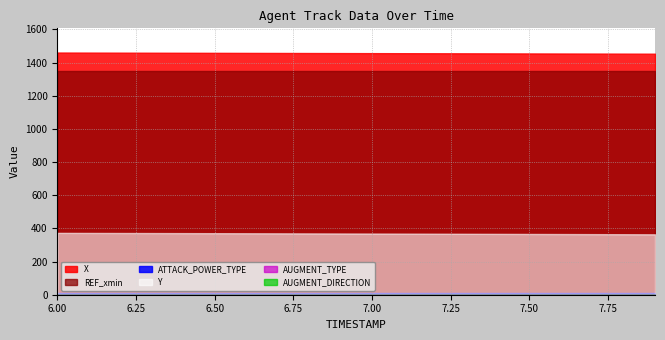

Is it true that ATTACK_POWER_TYPE equals 16.6 at 6.7?

False